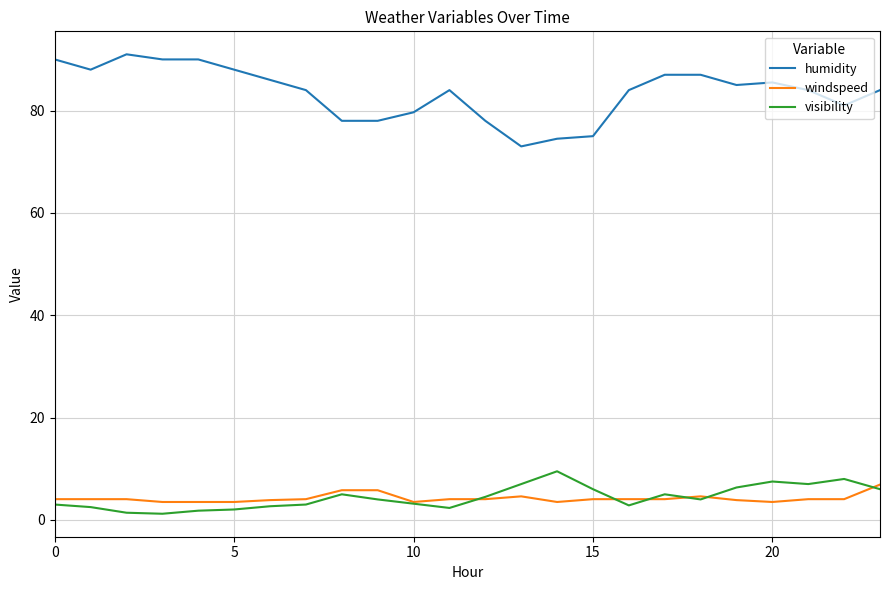

What is the greatest value displayed?

91.0